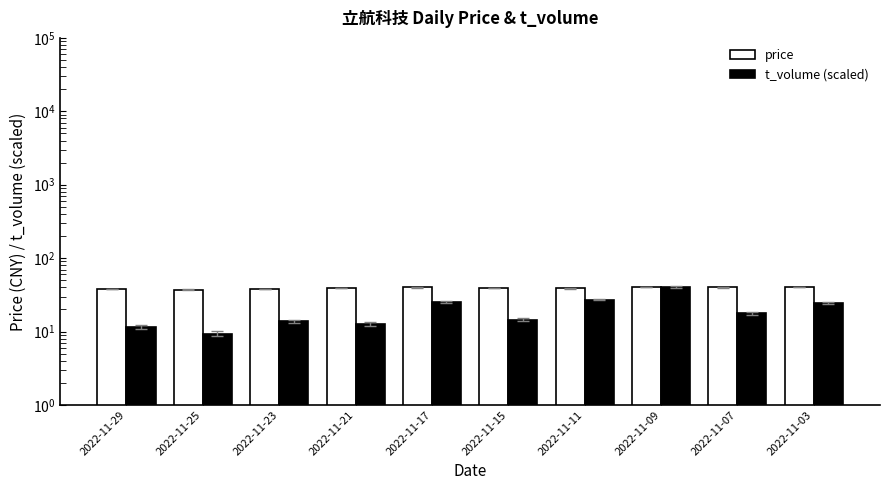

True or false: t_volume (scaled) has a value of 9.4 at 2022-11-25.

True